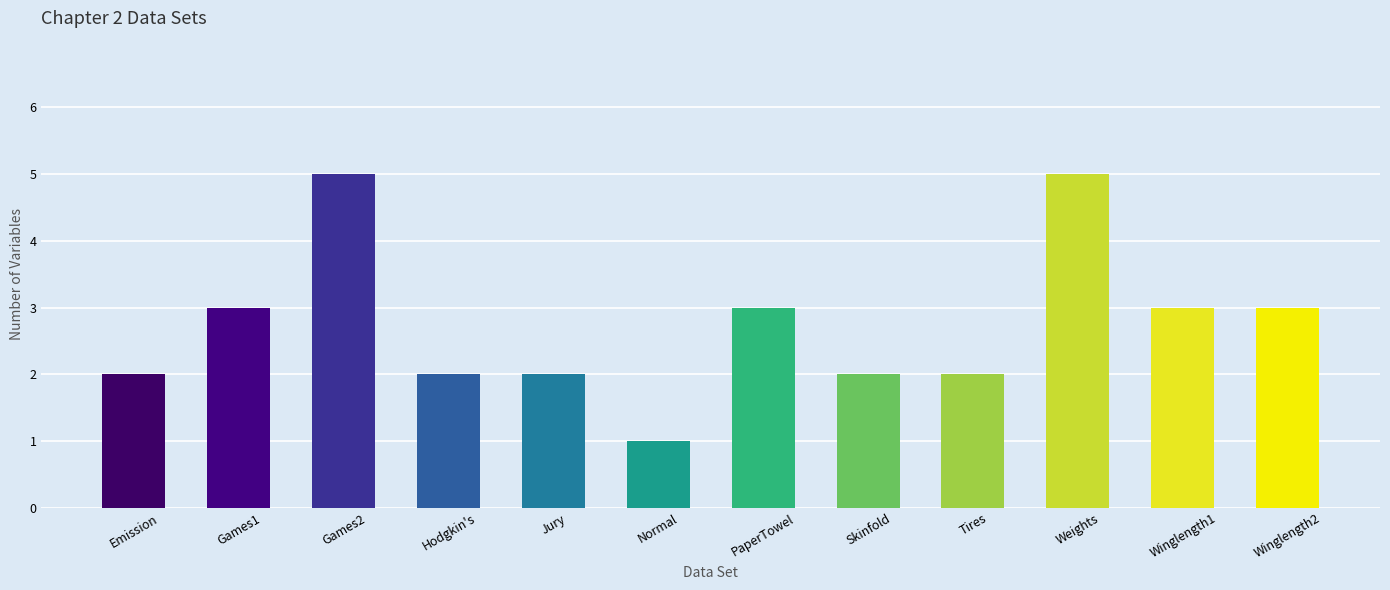

What is the difference between the second highest and minimum values?

4